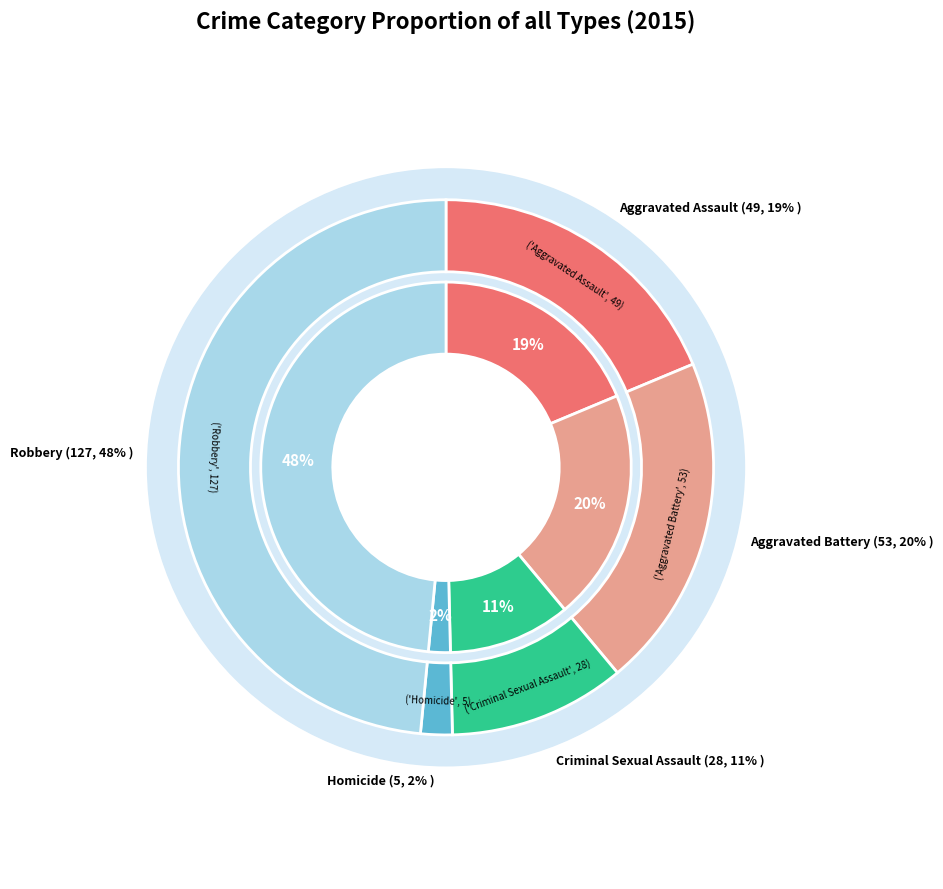

To the nearest percent, what percentage of the pie is Aggravated Battery?

20%